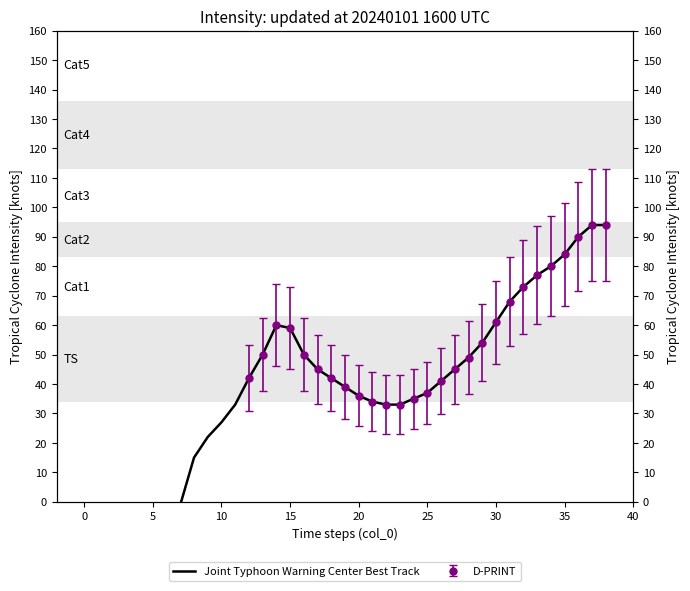

Count the number of values greater than 41.

19